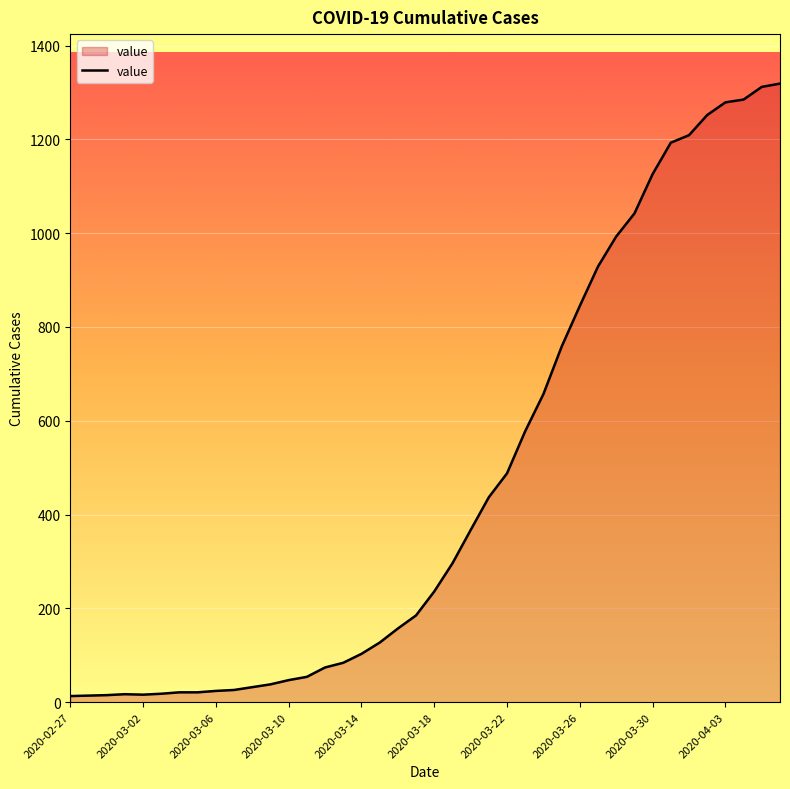

Is this an area chart (filled region under the line)?

Yes